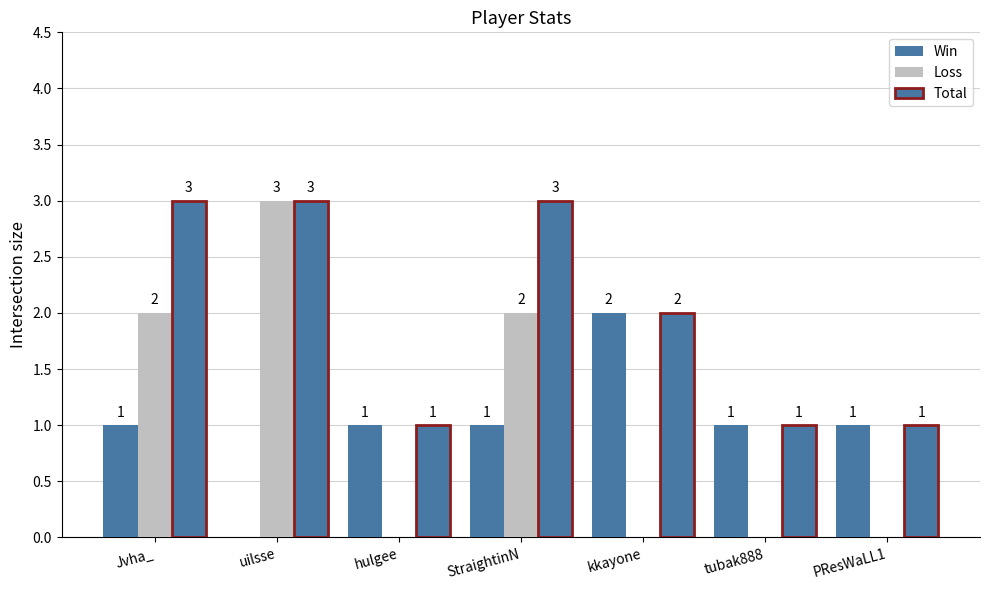

What is the difference between the Win values at uilsse and PResWaLL1?

1